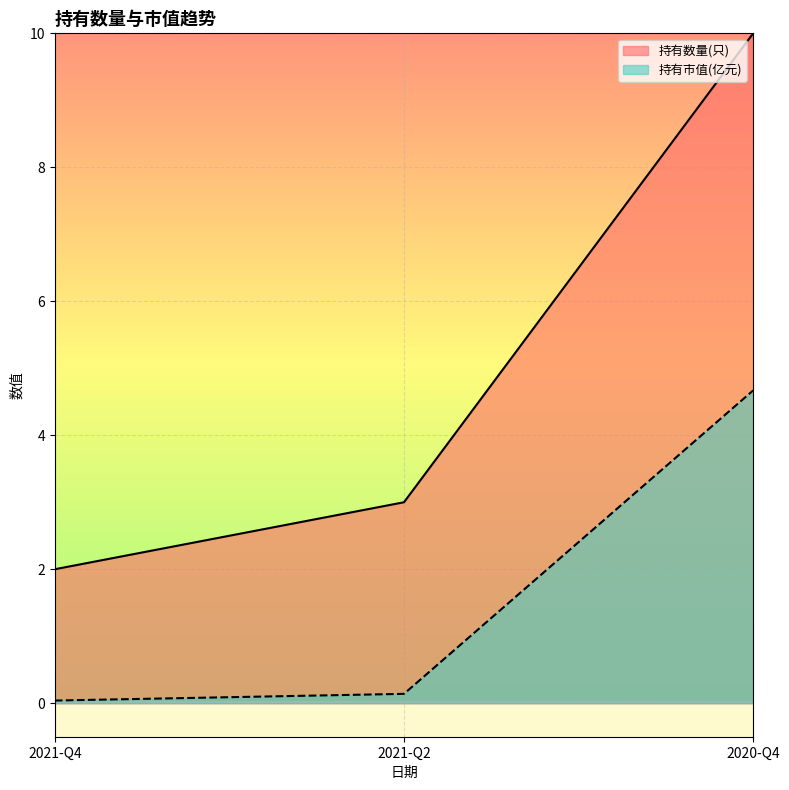

Rank the series by their average value, from lowest to highest.

持有市值(亿元), 持有数量(只)